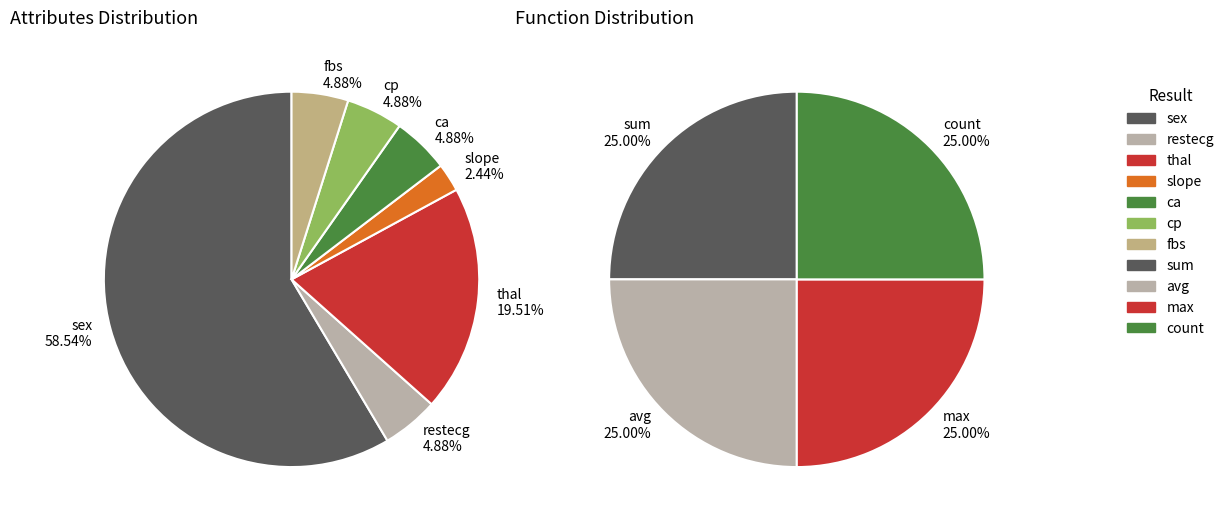

What percentage is the sex slice, to the nearest percent?

59%